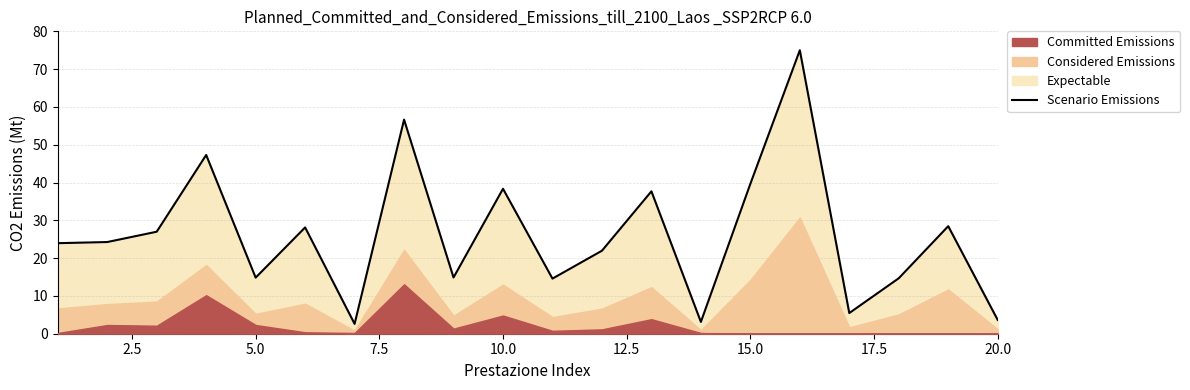

What is the average value?

26.1